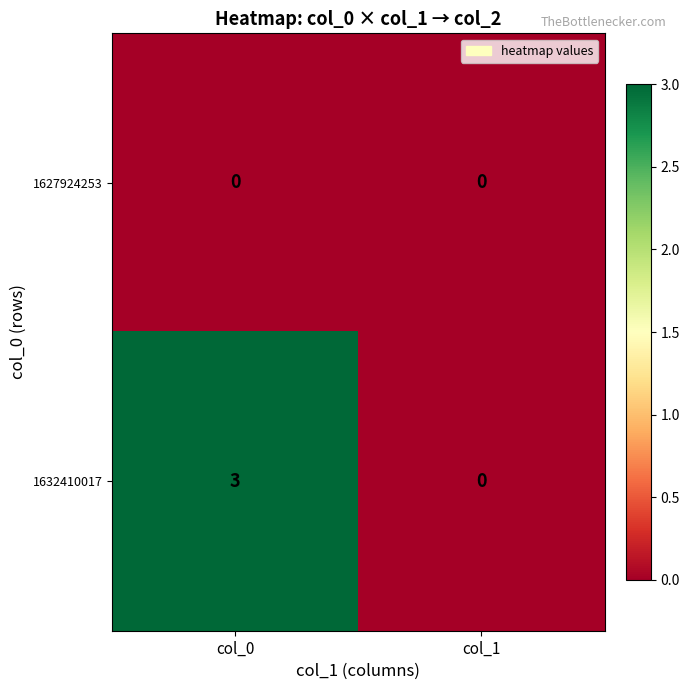

At how many categories does at least one series exceed 2?

1